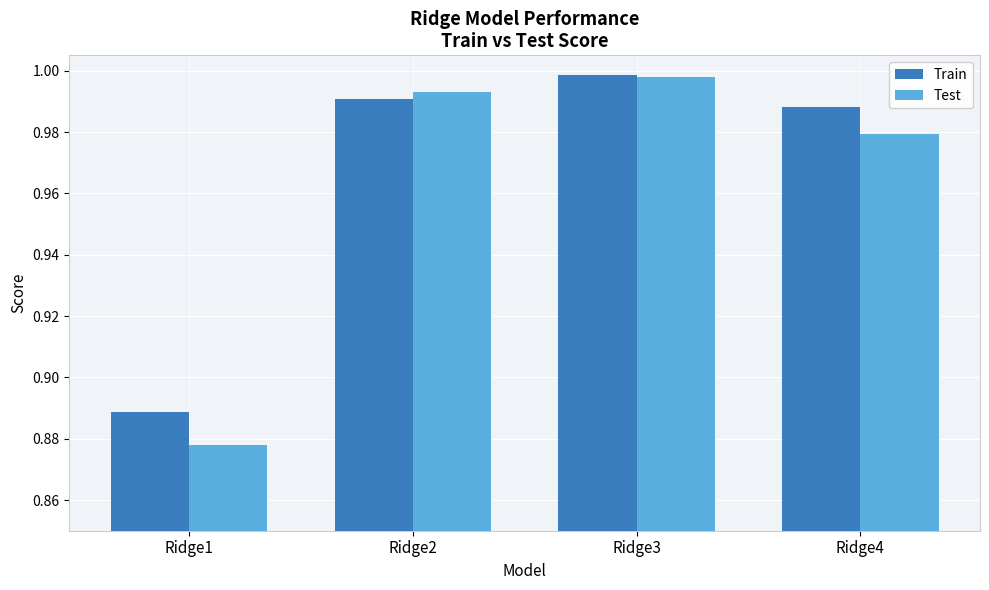

What is the difference between the Test values at Ridge1 and Ridge3?

0.1